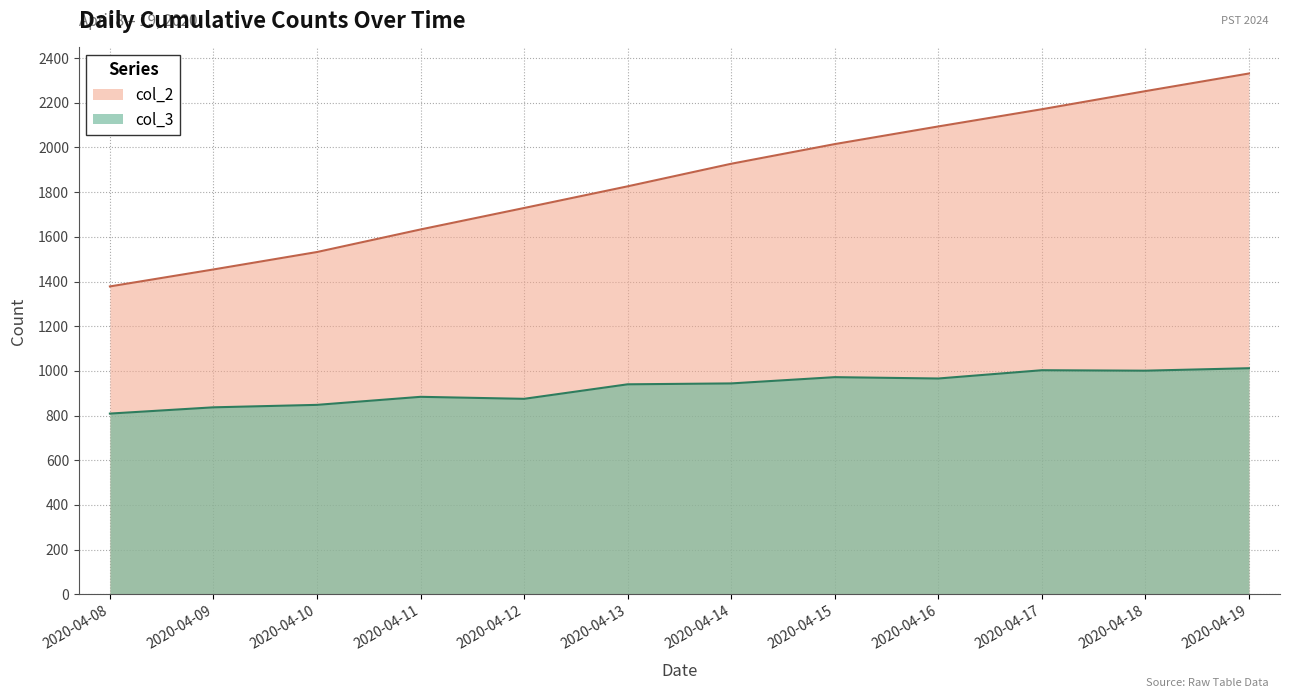

At which category is the sum across all series the highest?

2020-04-19